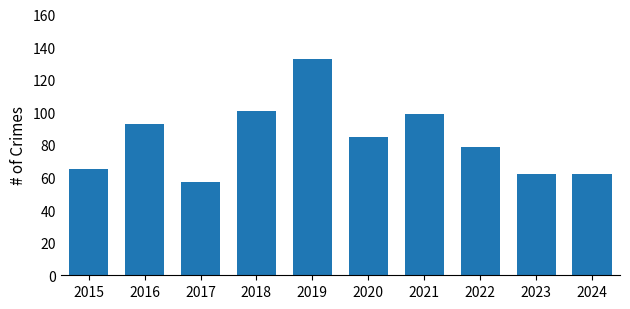

What is the difference between the values at 2015 and 2024?

3